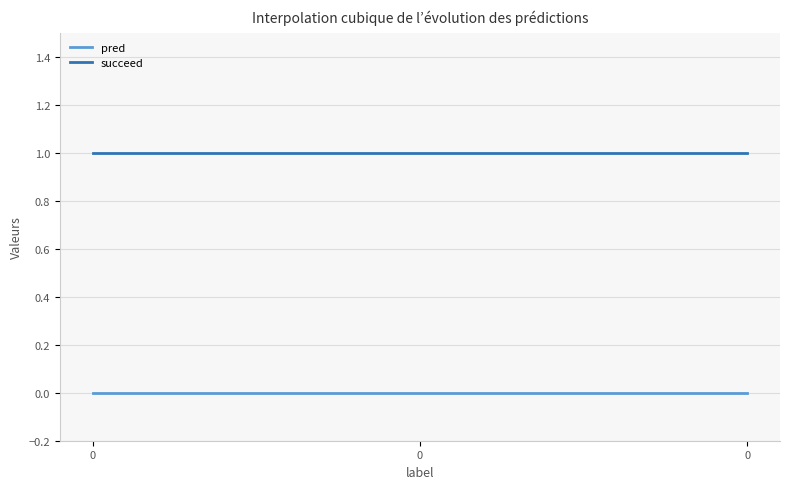

What is the maximum value for succeed?

1.0